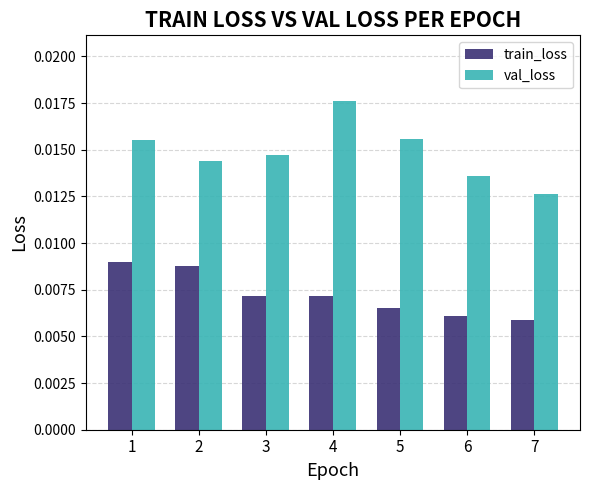

Rank the series by their average value, from highest to lowest.

val_loss, train_loss